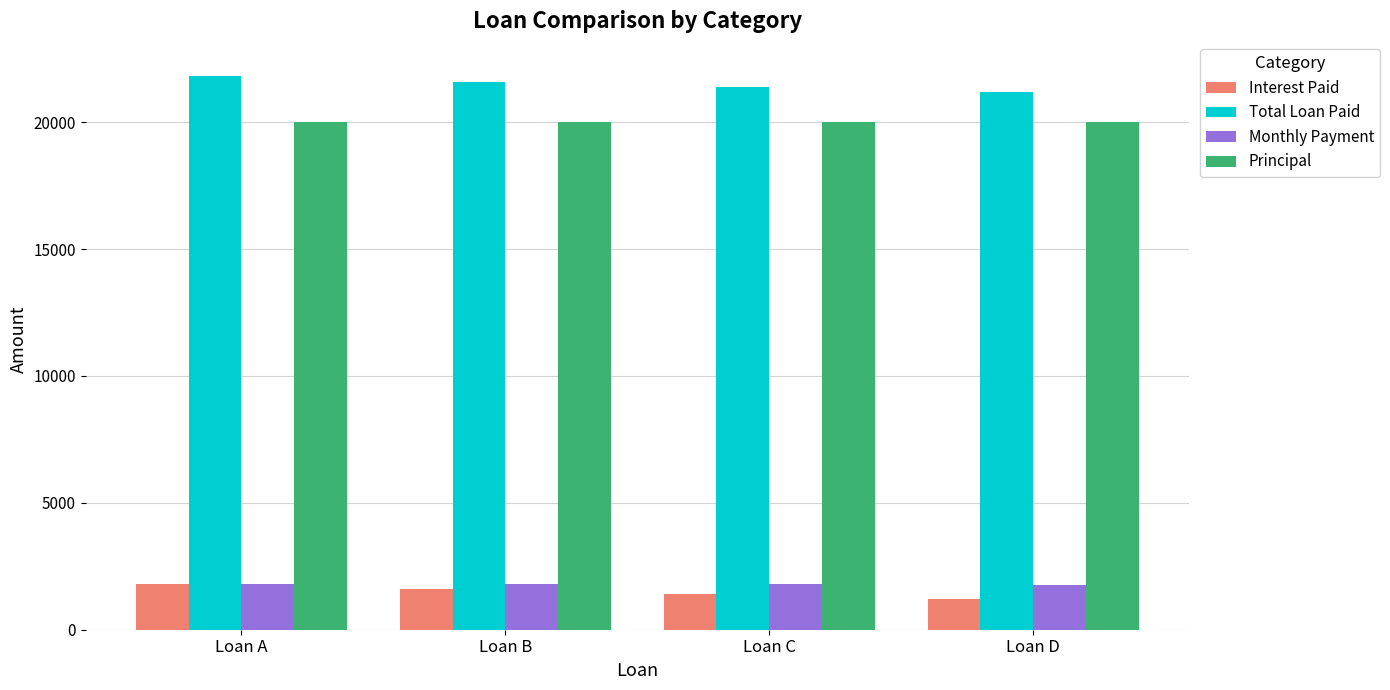

What is the spread (max minus min) of values at Loan B?

20000.0